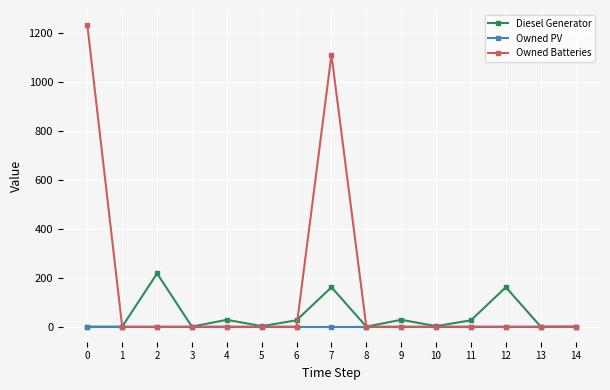

Rank the series by their maximum value, from highest to lowest.

Owned Batteries, Diesel Generator, Owned PV